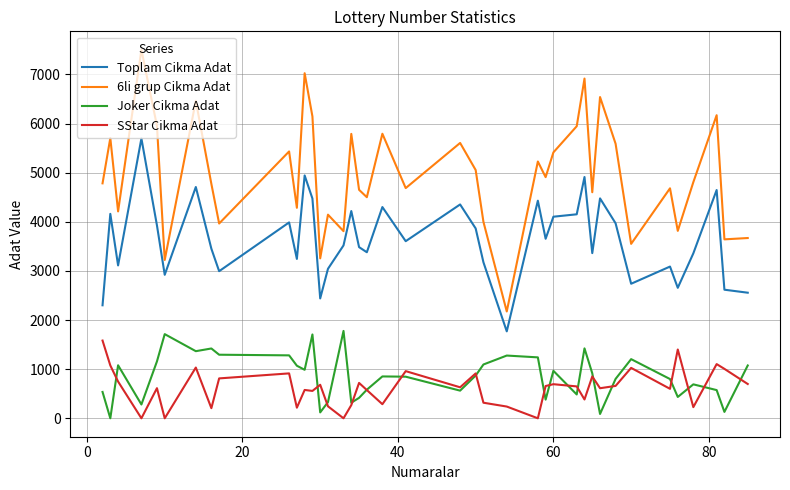

Which series has the largest total across all categories?

6li grup Cikma Adat